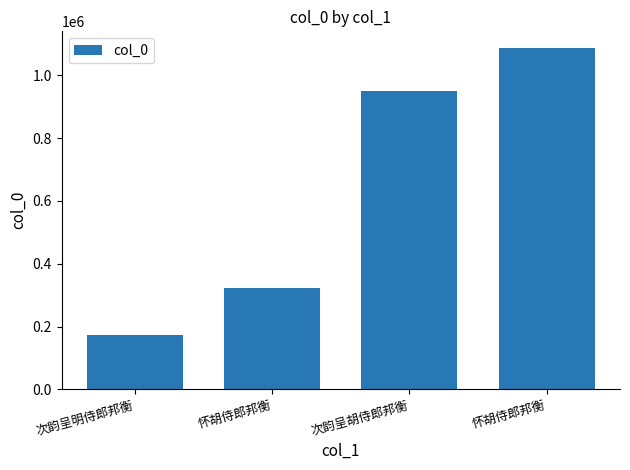

How many bars are there in total?

4